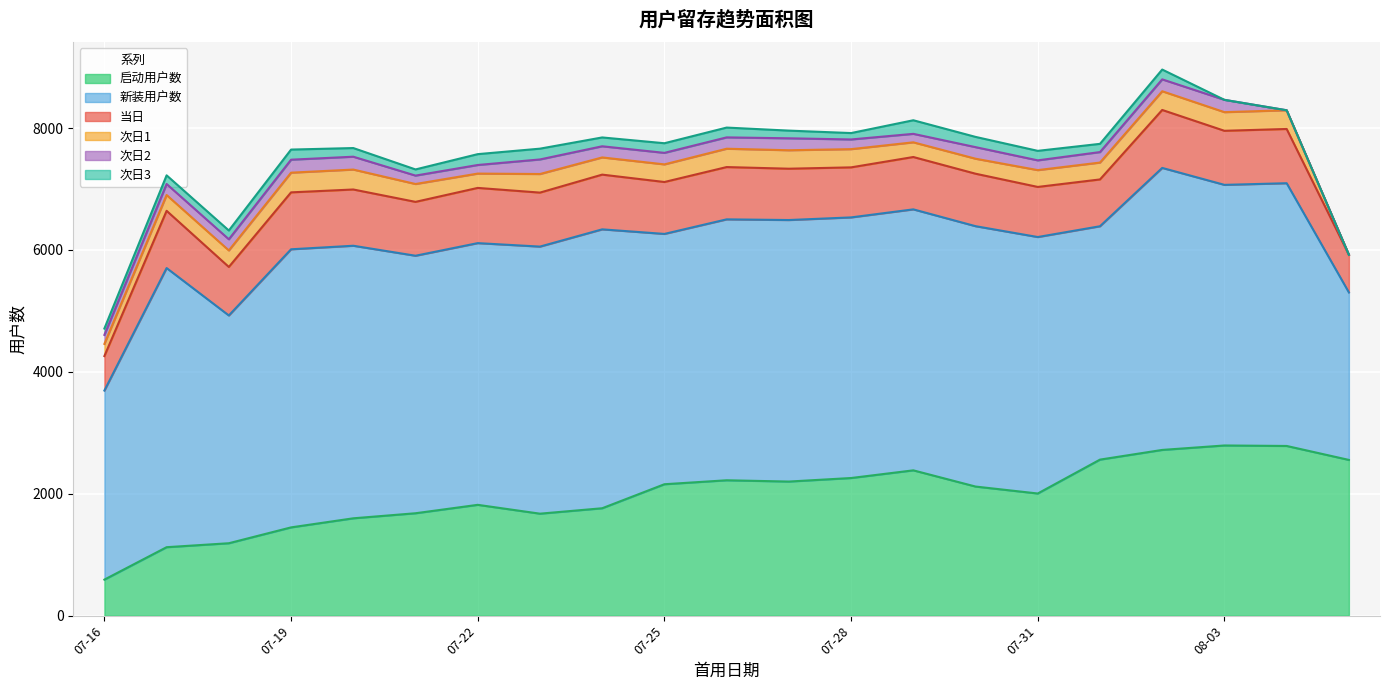

How many lines are shown in the chart?

6